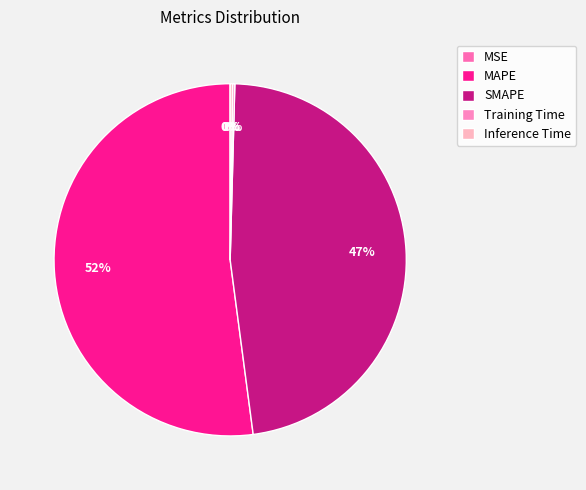

Which category has the biggest portion of the pie?

MAPE